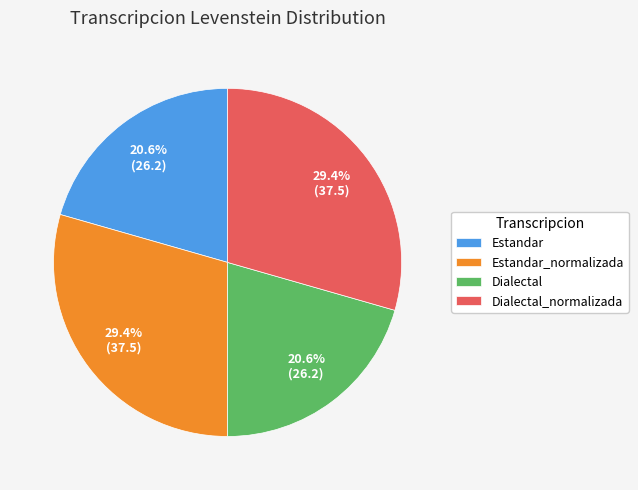

What percentage do Dialectal_normalizada and Estandar together represent?

50.0%